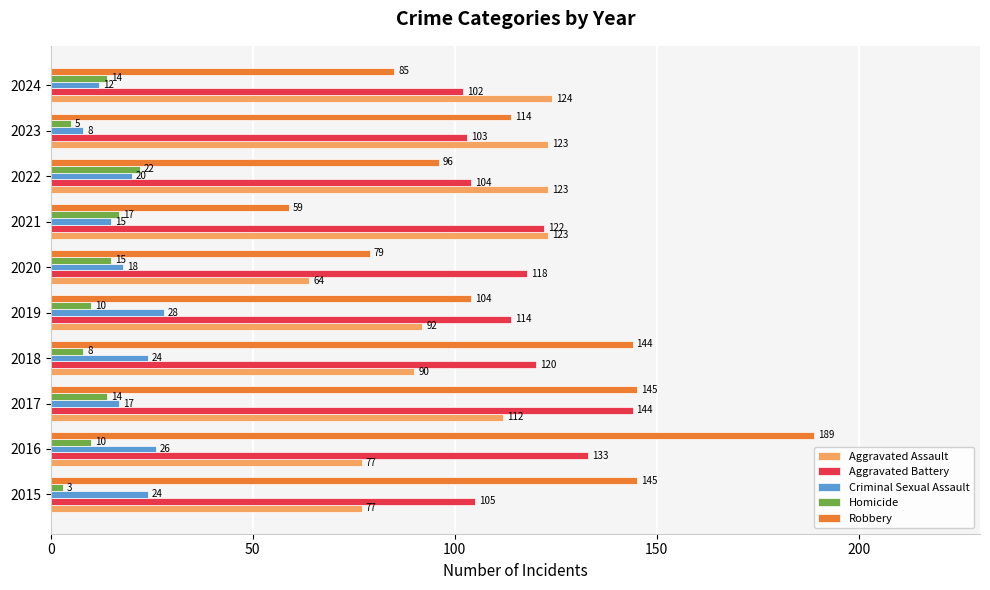

At 2021, list the series in order from largest to smallest.

Aggravated Assault, Aggravated Battery, Robbery, Homicide, Criminal Sexual Assault